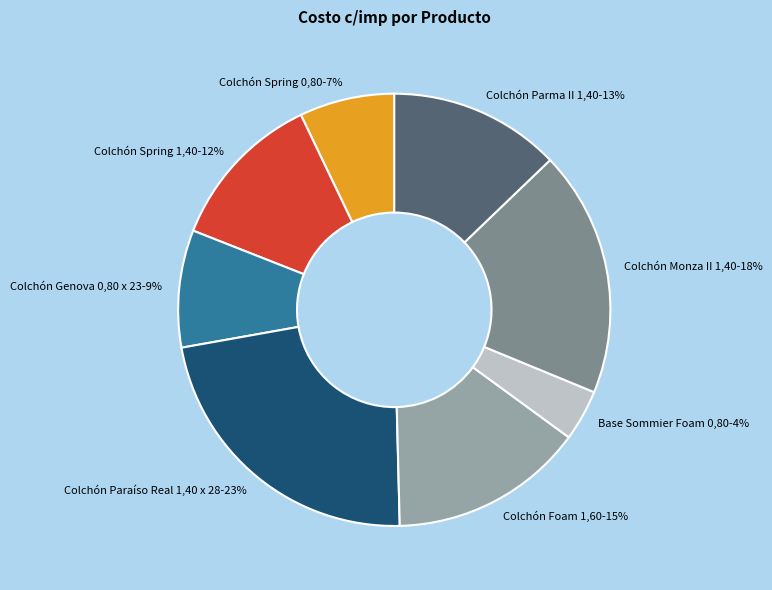

The Colchón Genova 0,80 x 23 slice represents 9% of the pie. True or false?

True